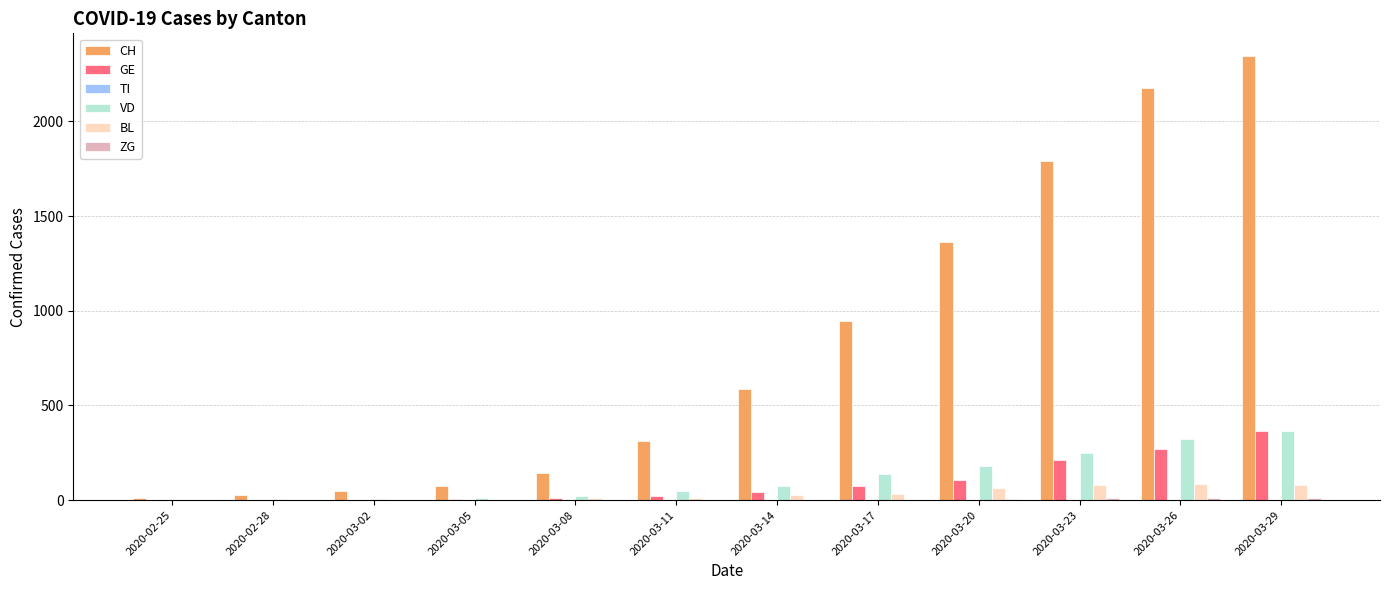

What is the sum of all VD values?

1433